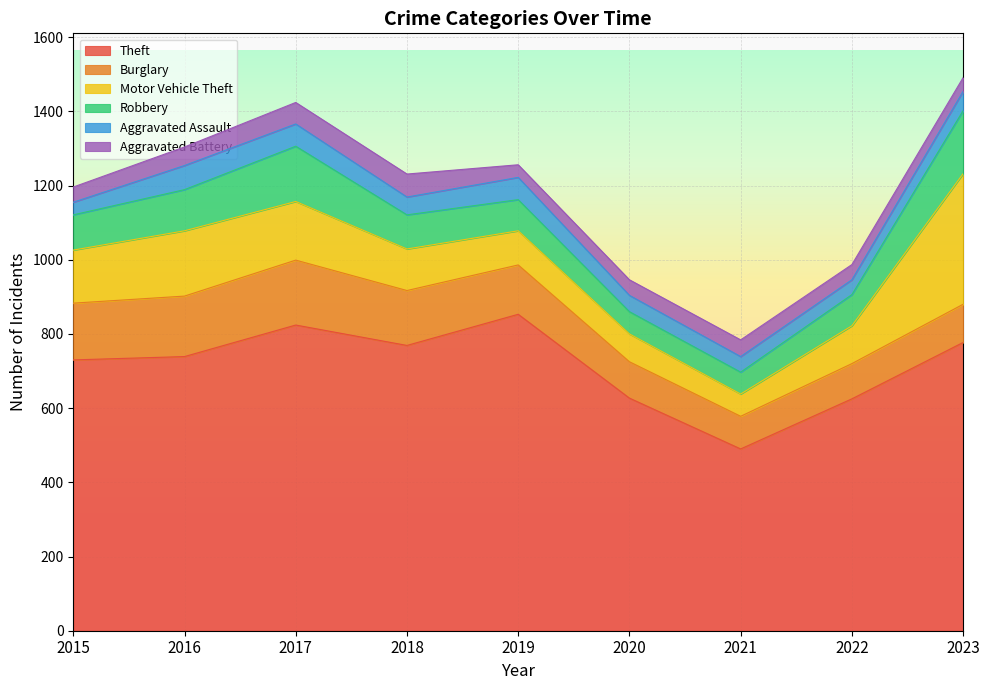

What is the difference between the Robbery values at 2022 and 2020?

24